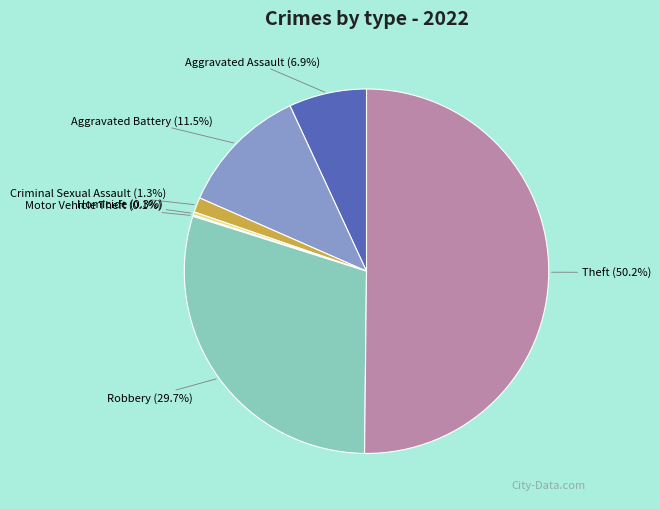

Which has a higher value, Theft or Criminal Sexual Assault?

Theft